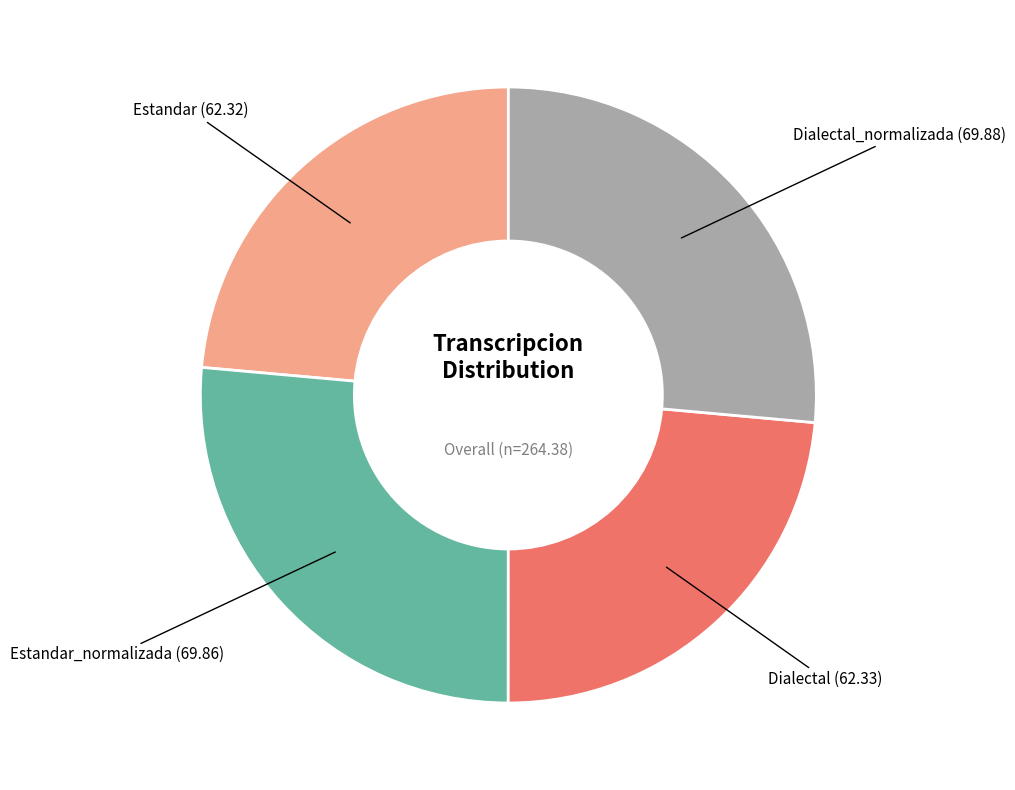

Is there a majority slice in this chart?

No